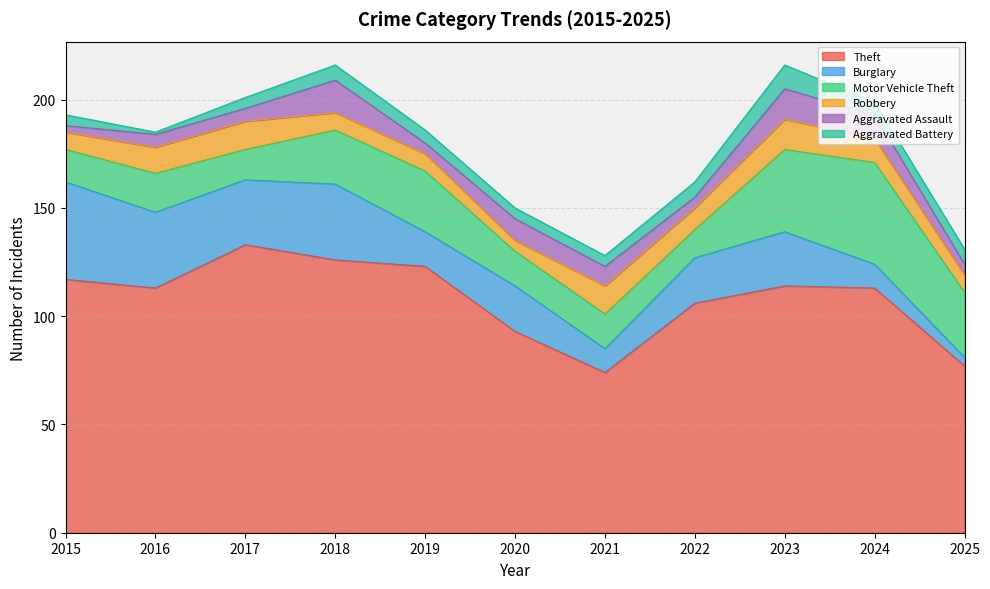

What are all the series names shown in the legend?

Theft, Burglary, Motor Vehicle Theft, Robbery, Aggravated Assault, Aggravated Battery